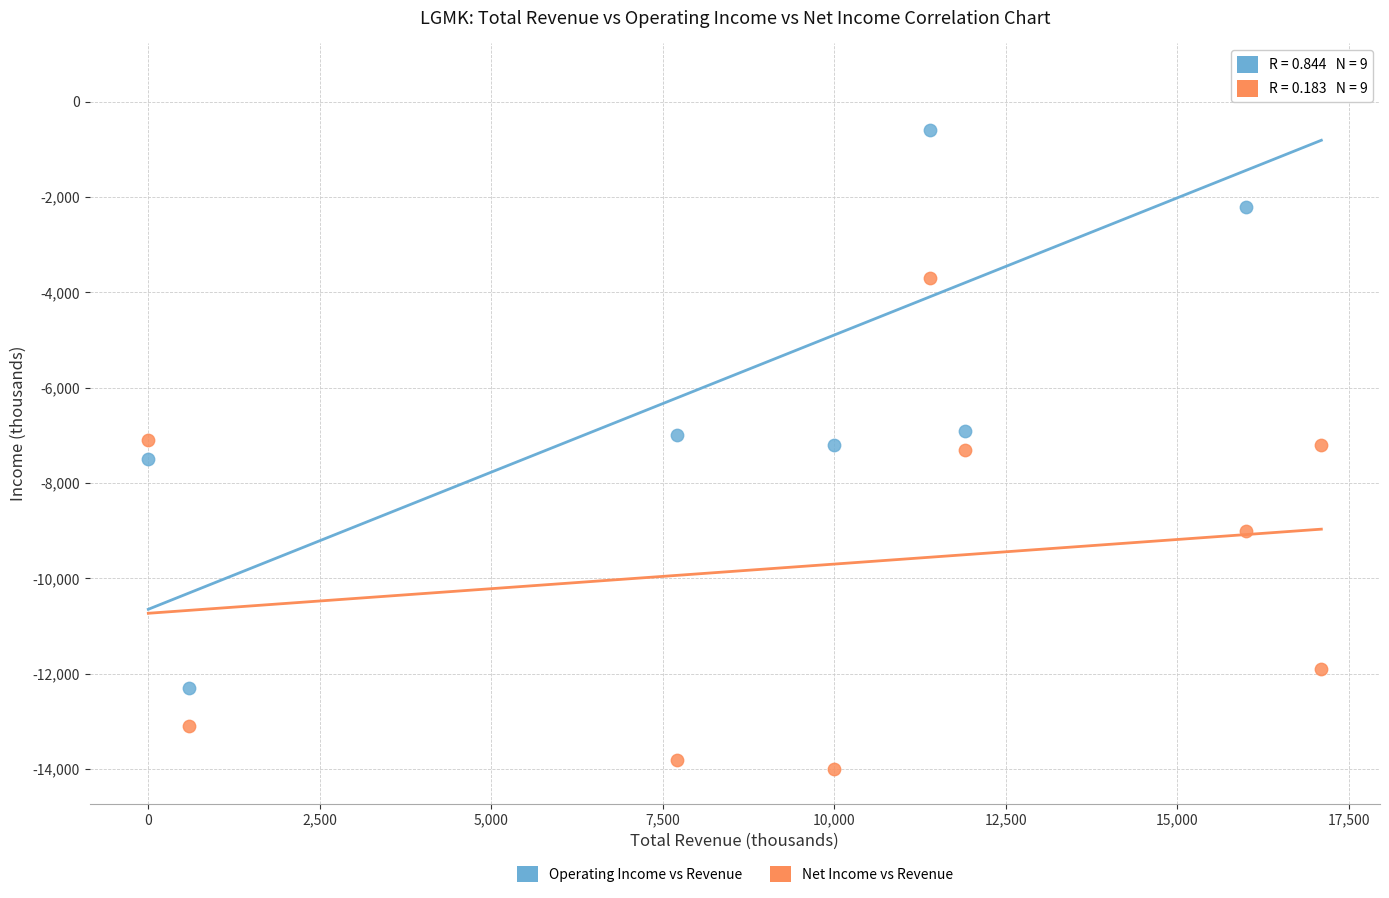

Which series has the largest Y range (max minus min)?

Operating Income vs Revenue